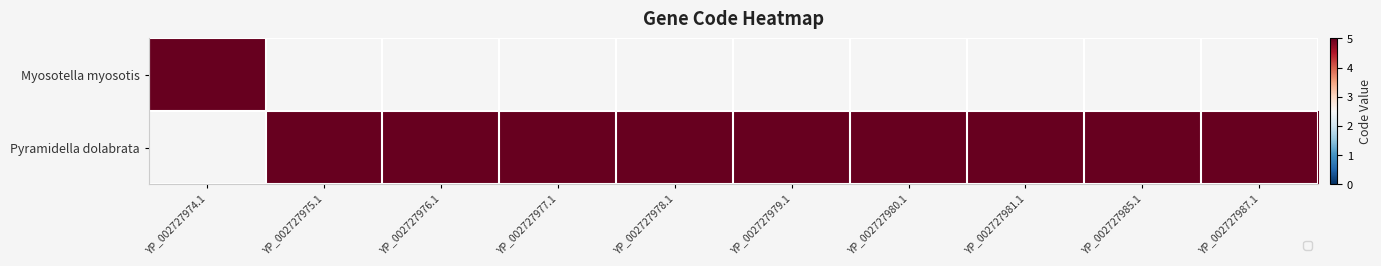

List the labels in order of row_1 value, largest first.

YP_002727974.1, YP_002727975.1, YP_002727976.1, YP_002727977.1, YP_002727978.1, YP_002727979.1, YP_002727980.1, YP_002727981.1, YP_002727985.1, YP_002727987.1